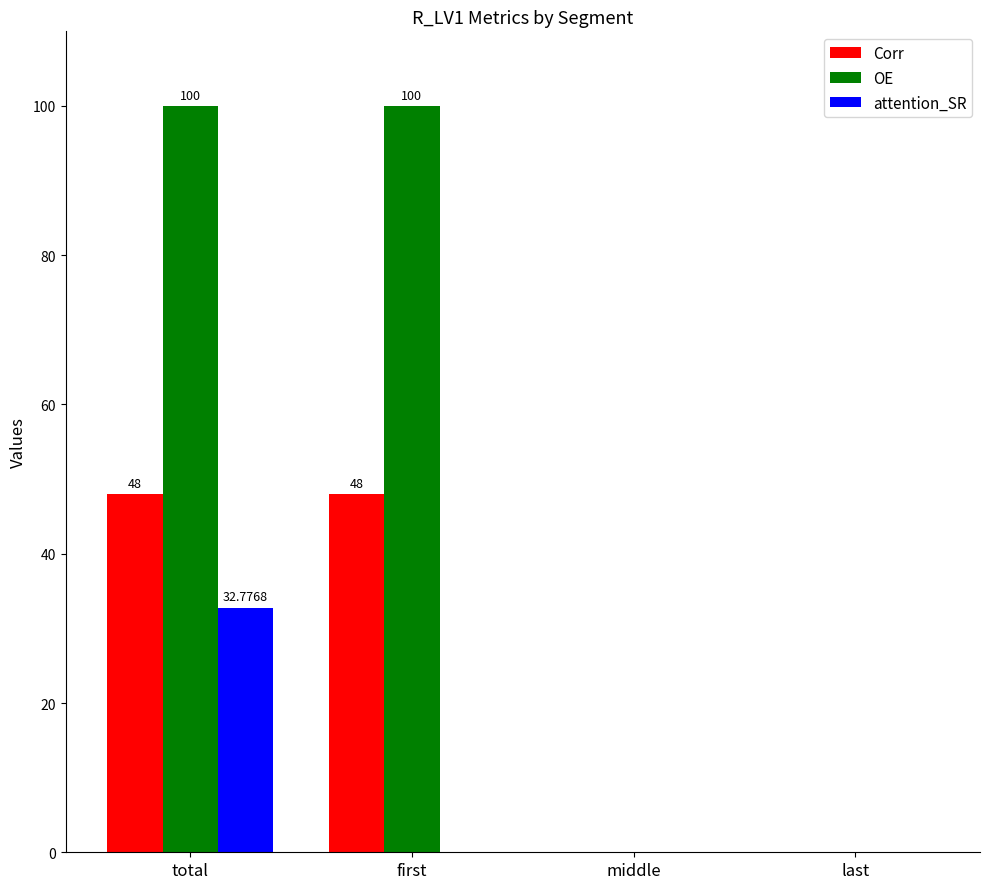

What is the total value across all series at first?

148.0